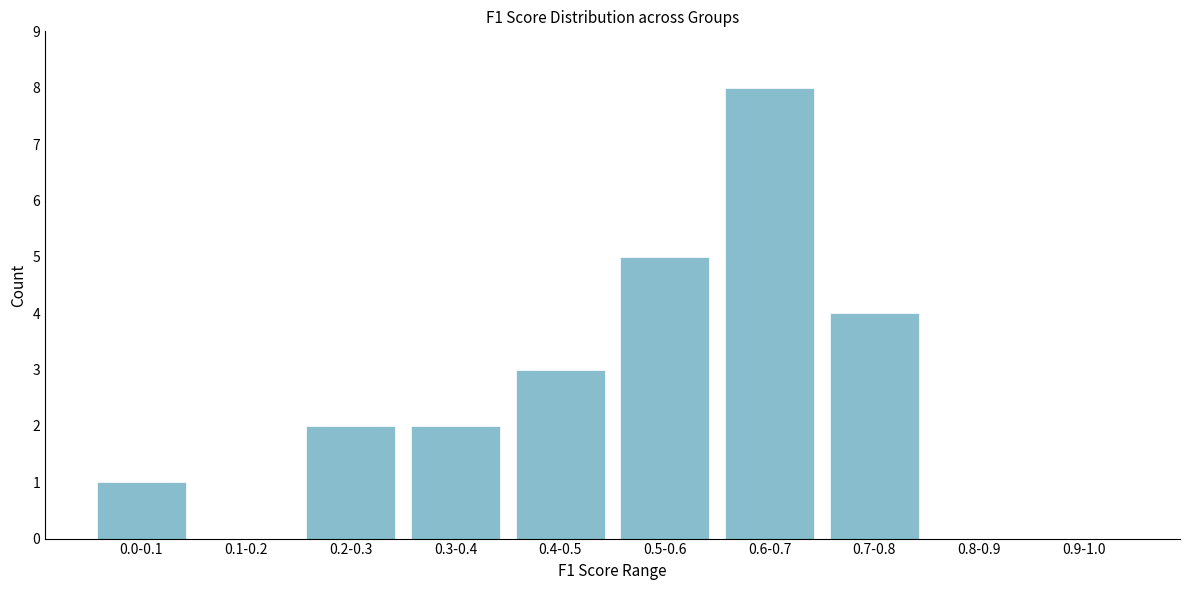

Reading left to right, list all the values displayed in this chart.

0.0-0.1=1	0.1-0.2=0	0.2-0.3=2	0.3-0.4=2	0.4-0.5=3	0.5-0.6=5	0.6-0.7=8	0.7-0.8=4	0.8-0.9=0	0.9-1.0=0